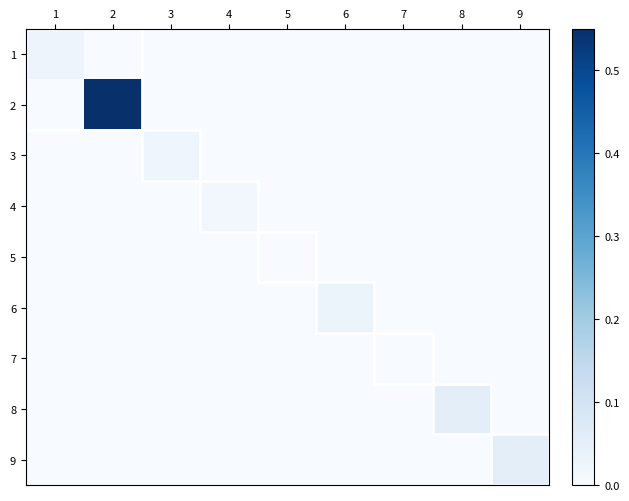

Rank the series by their maximum value, from lowest to highest.

5, 7, 4, 3, 1, 6, 8, 9, 2